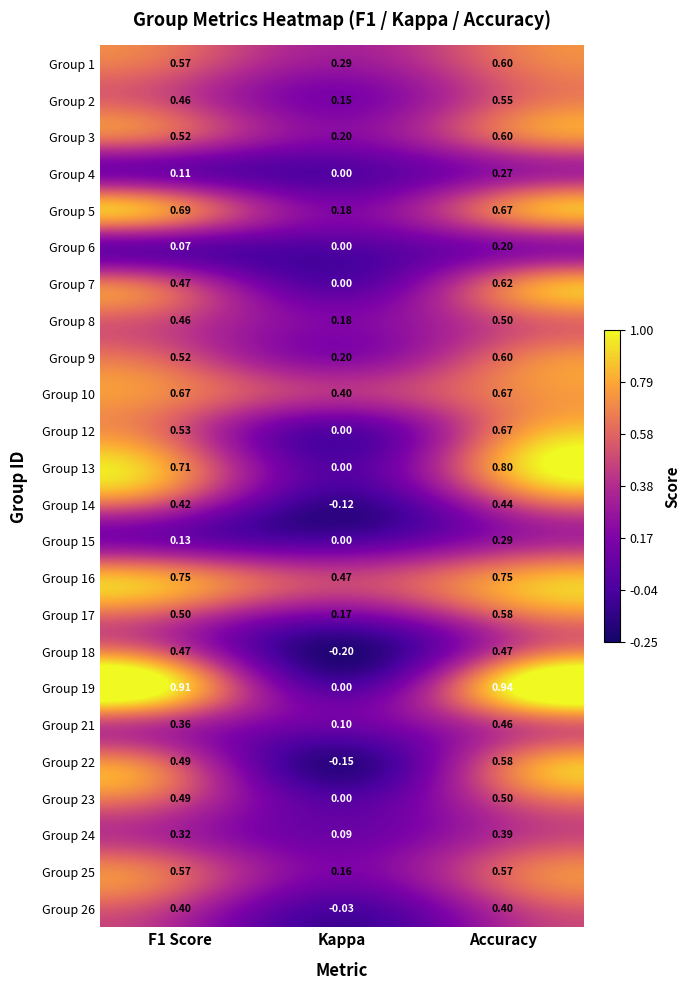

At which category is the sum across all series the highest?

Accuracy